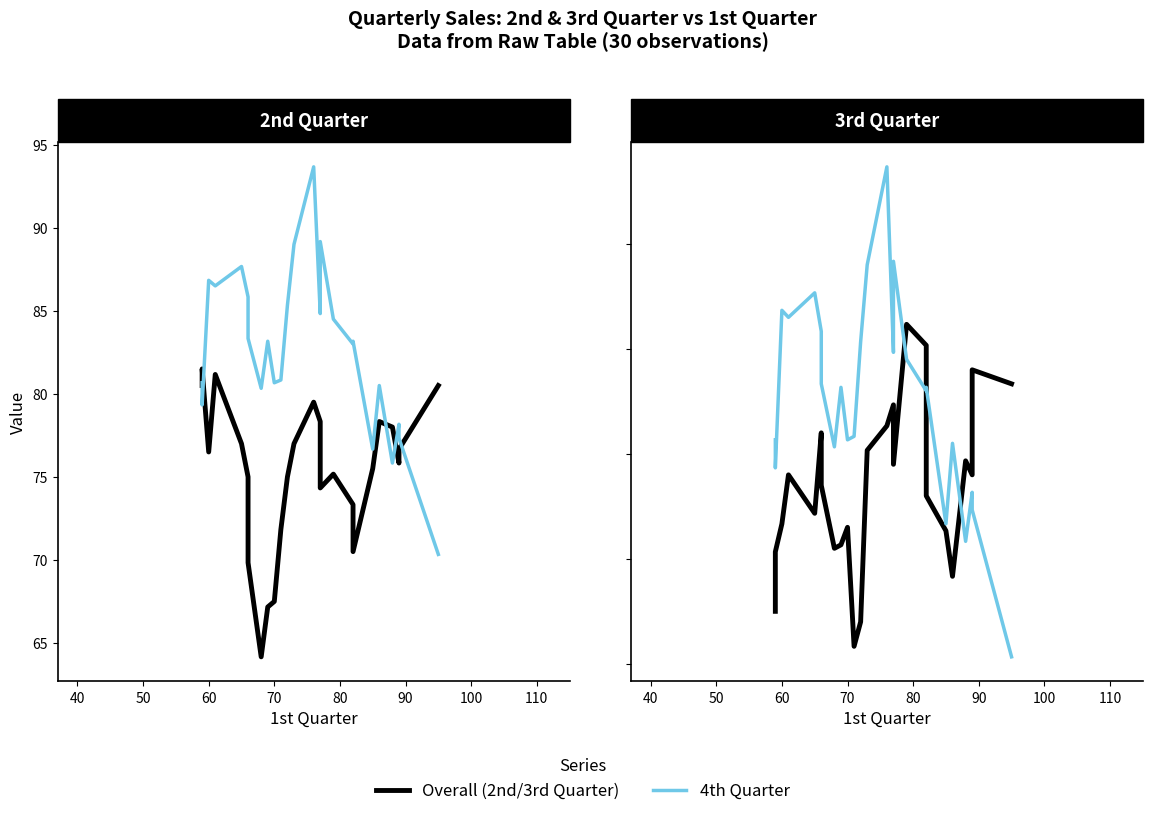

What is the greatest value displayed?

93.7